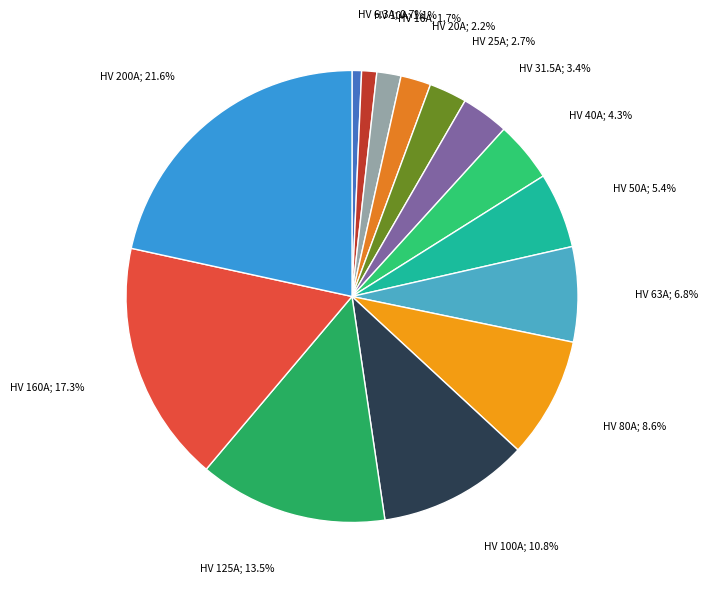

How many slices are in this pie chart?

14